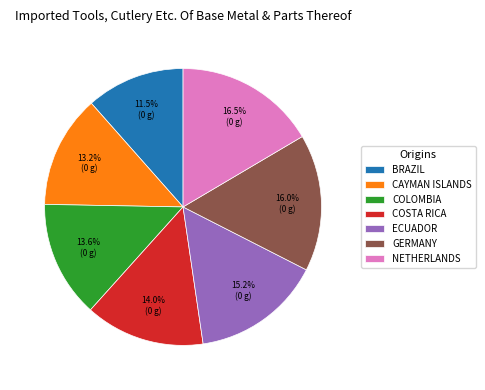

To the nearest percent, what is the difference between the largest and smallest slice percentages?

5%